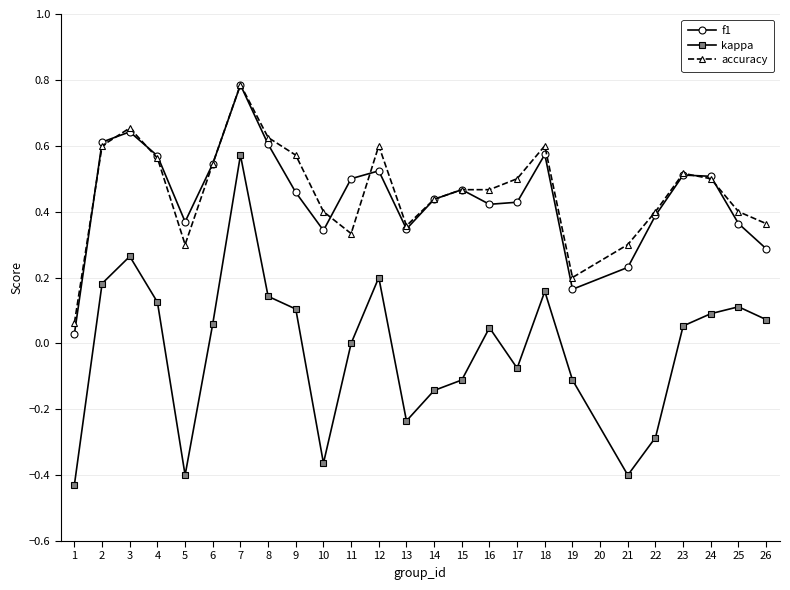

Which series has the largest total across all categories?

accuracy